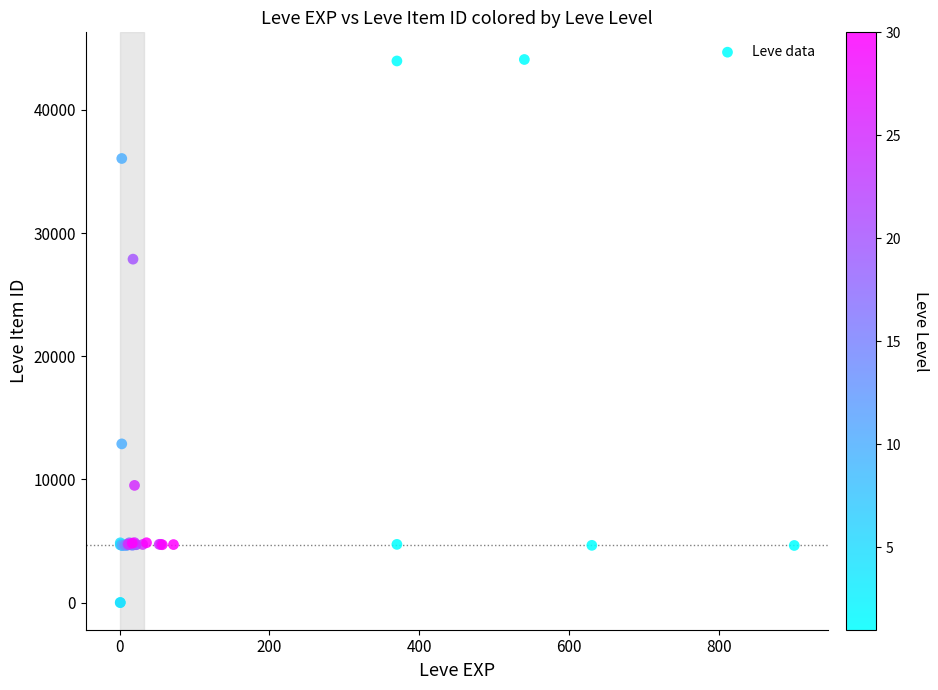

What Y value in the scatter plot is closest to 22048?

27884